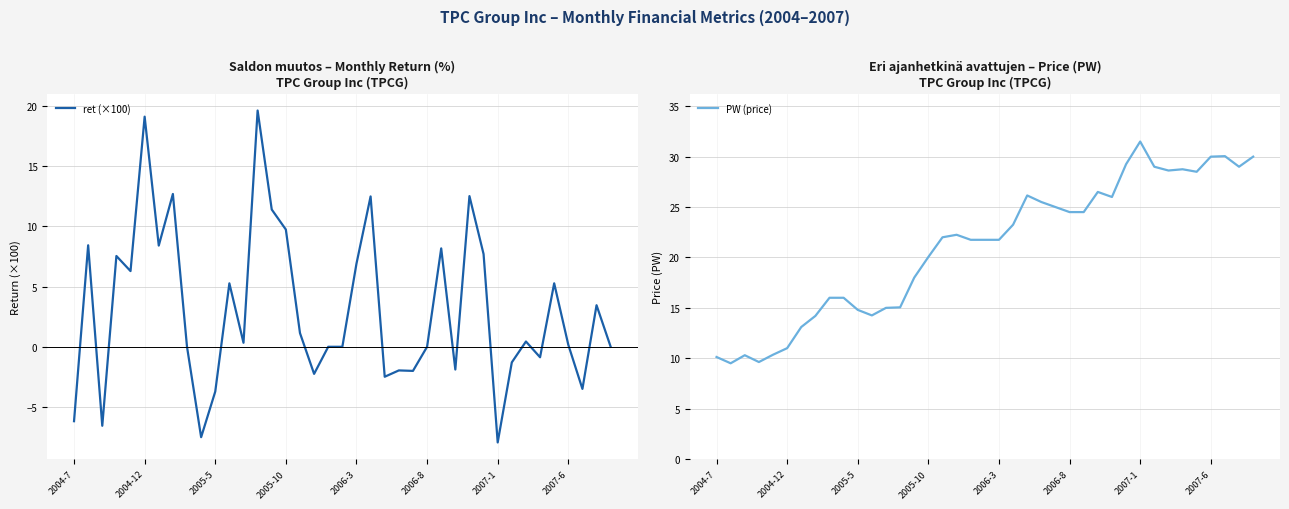

Does the chart have visible grid lines?

Yes